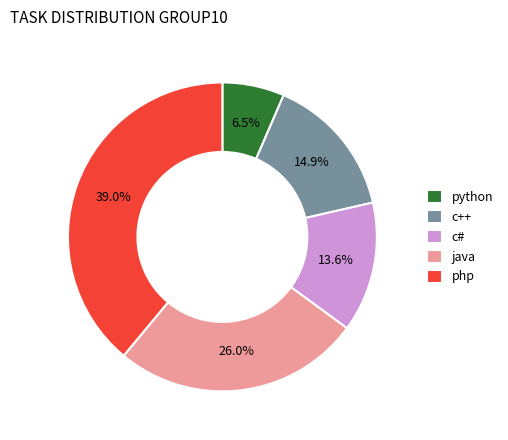

What is the ratio of the value at c++ to the value at php?

0.4